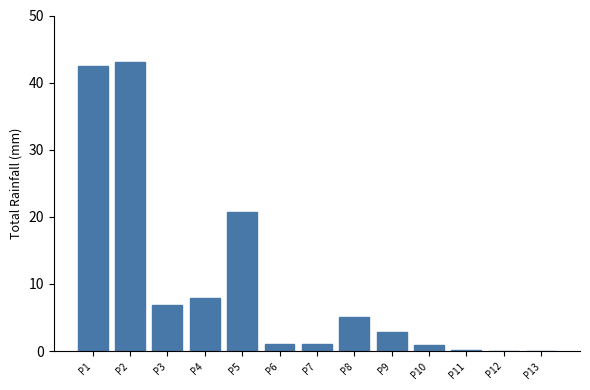

What is the change in value from P1 to P4?

-34.6